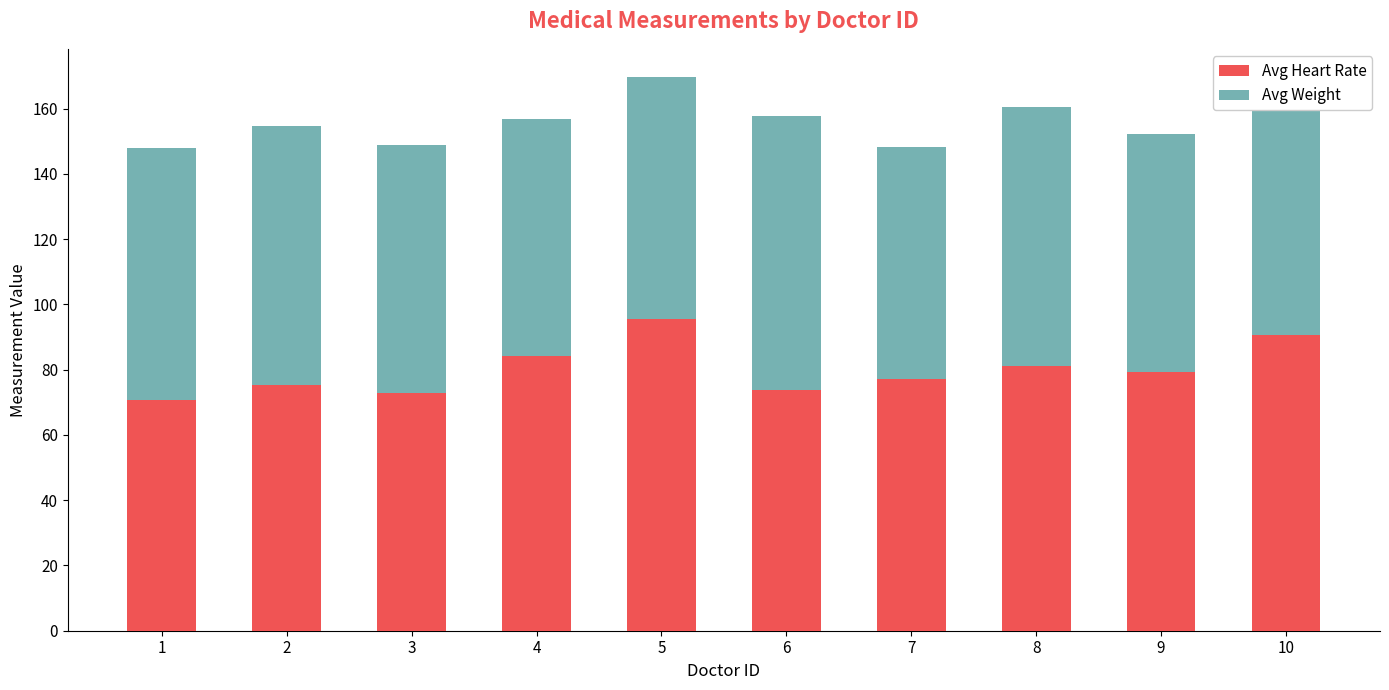

What is the sum of the Avg Heart Rate values at 1 and 3?

143.5